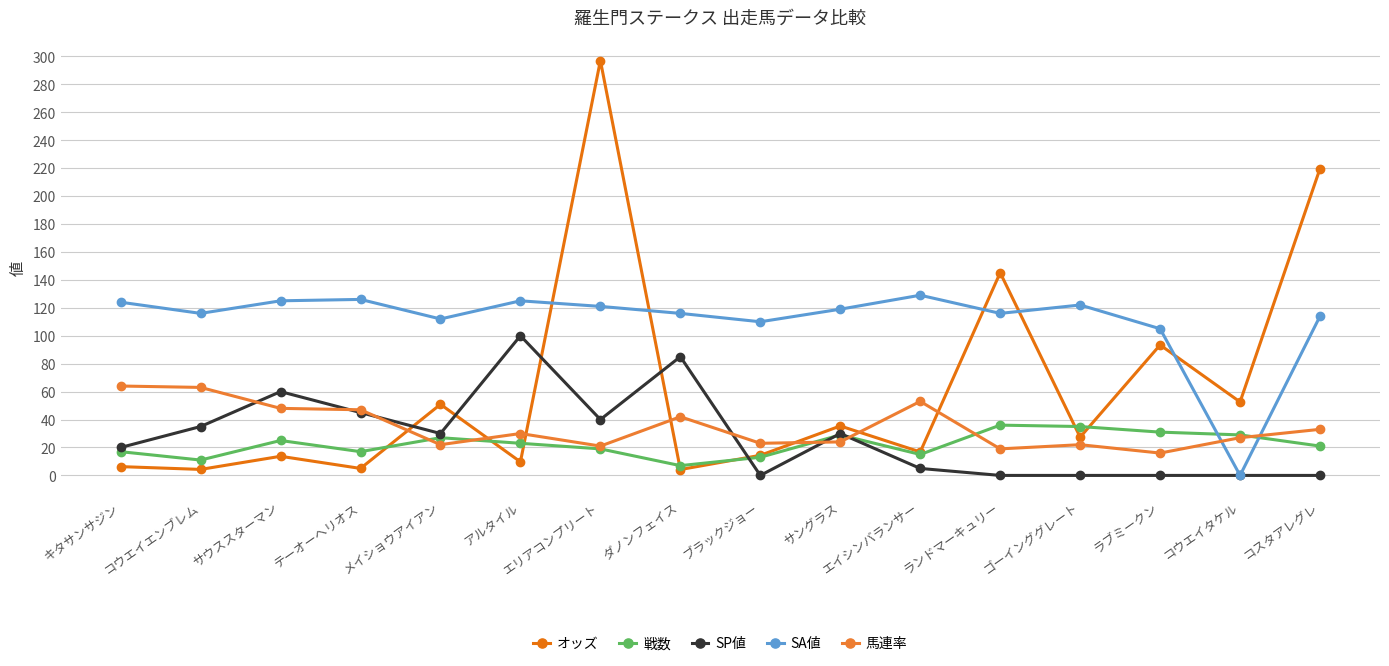

Where do オッズ and SP値 first cross each other?

テーオーヘリオス and メイショウアイアン